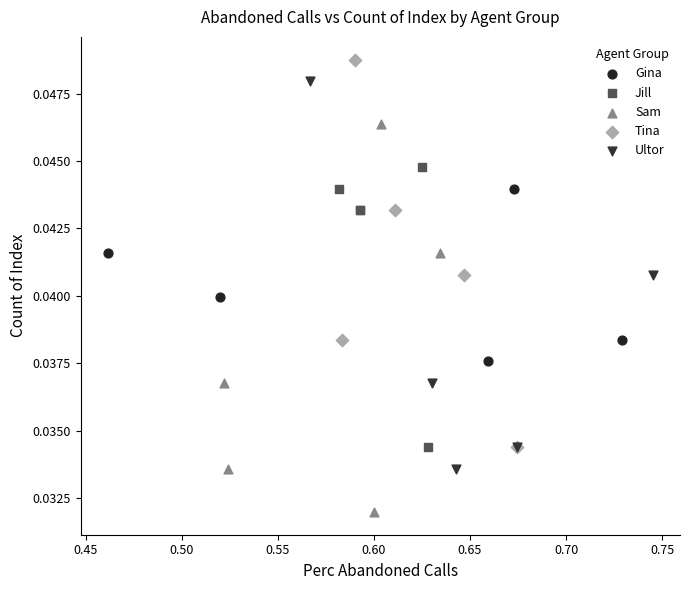

Which series reaches the minimum Y coordinate?

Sam